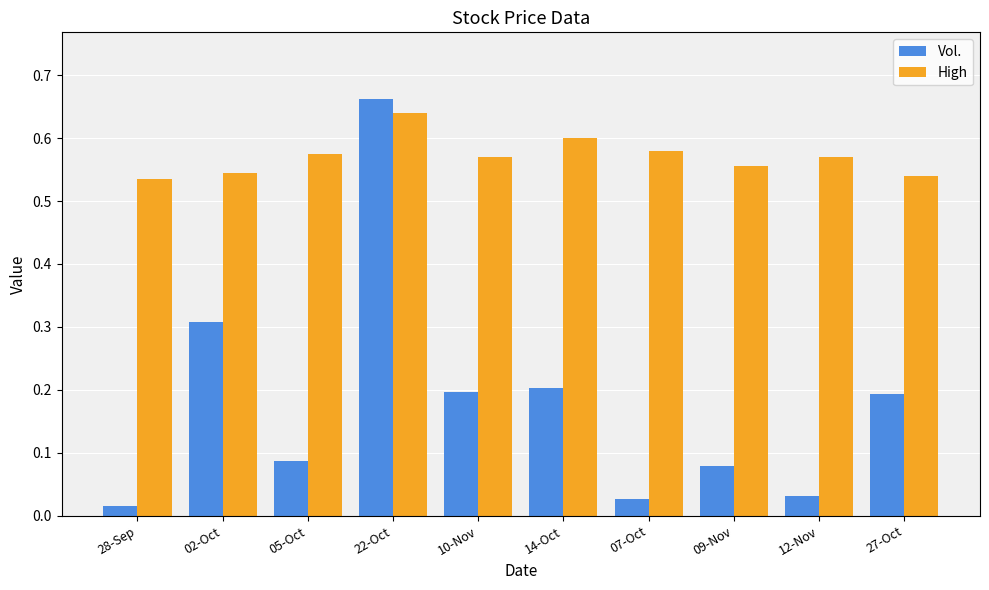

The value of High at 07-Oct is 0.6. True or false?

True